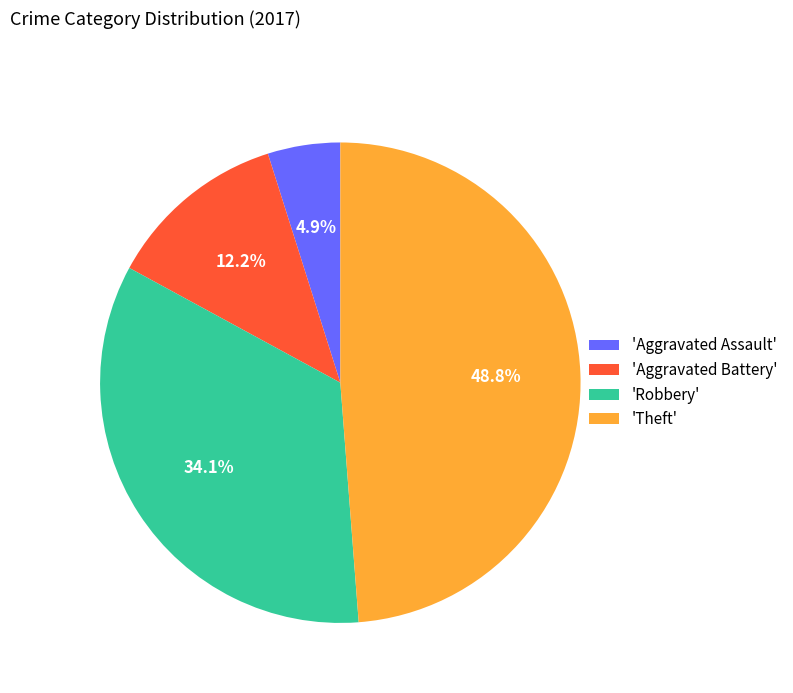

What is the ratio of the value at 'Robbery' to the value at 'Aggravated Battery'?

2.8